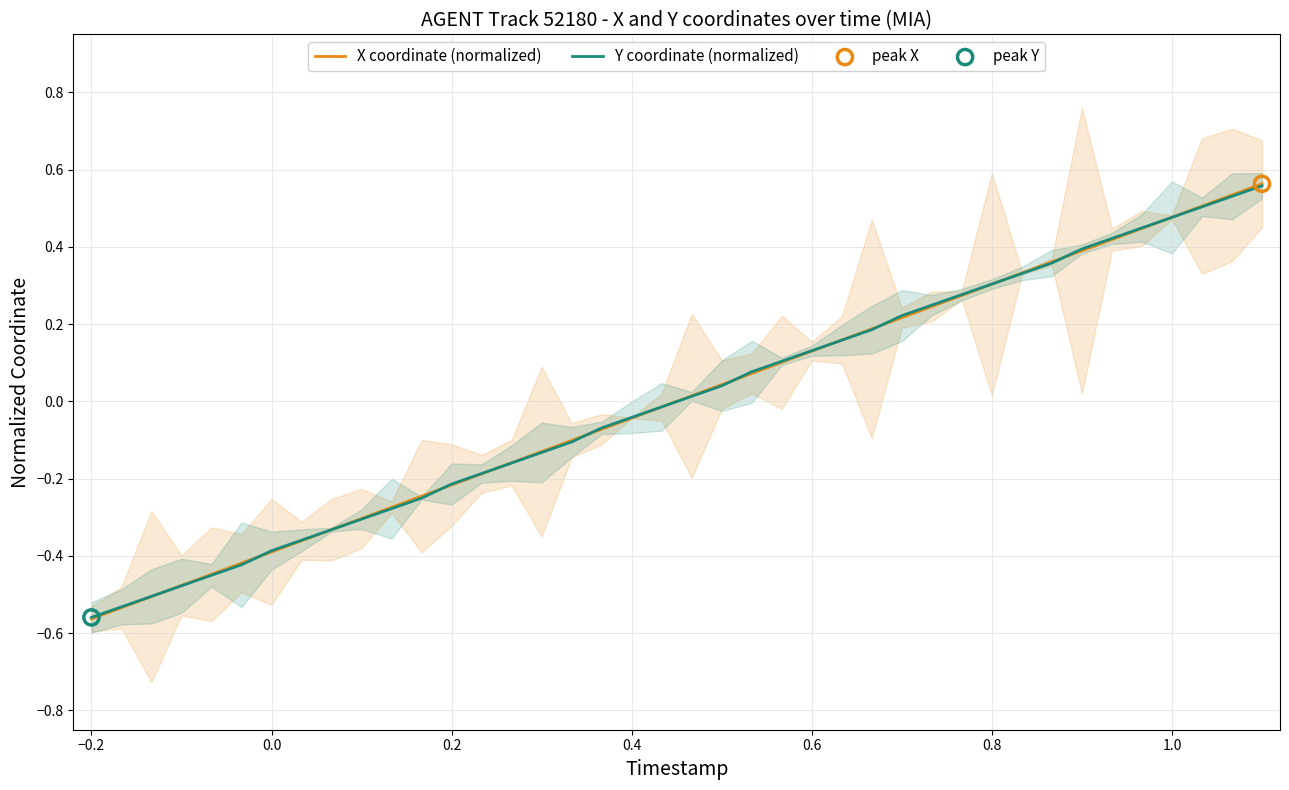

At how many categories does at least one series exceed 0?

20